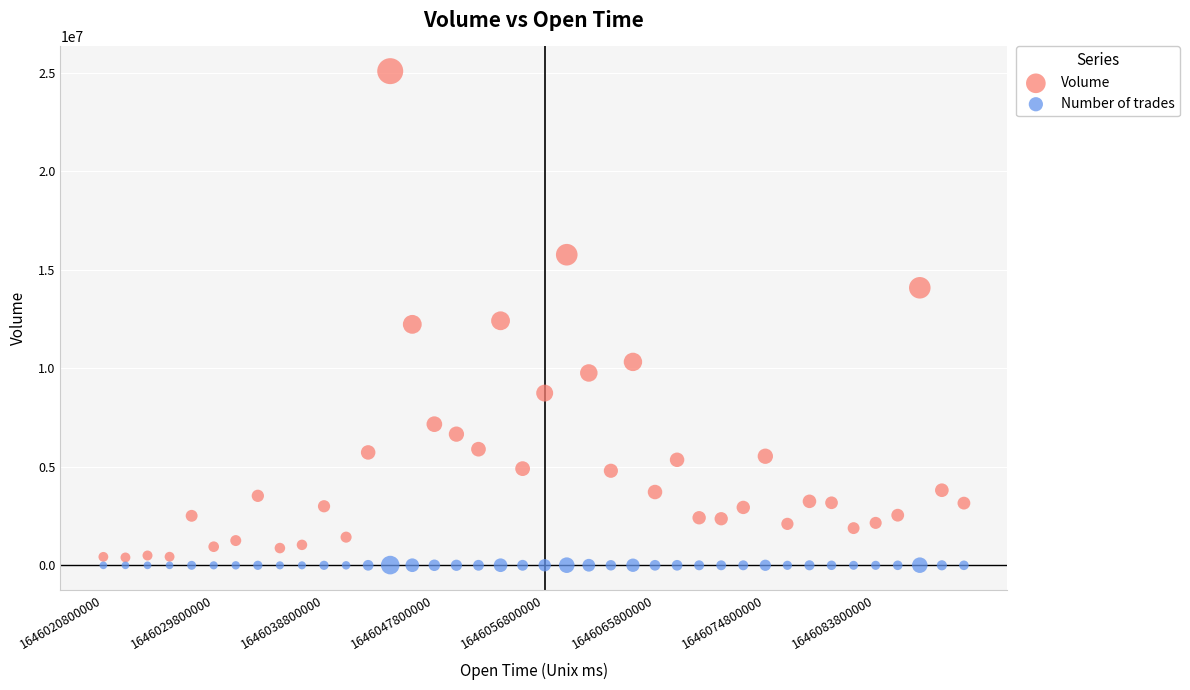

Which series has the widest spread of Y values?

Volume